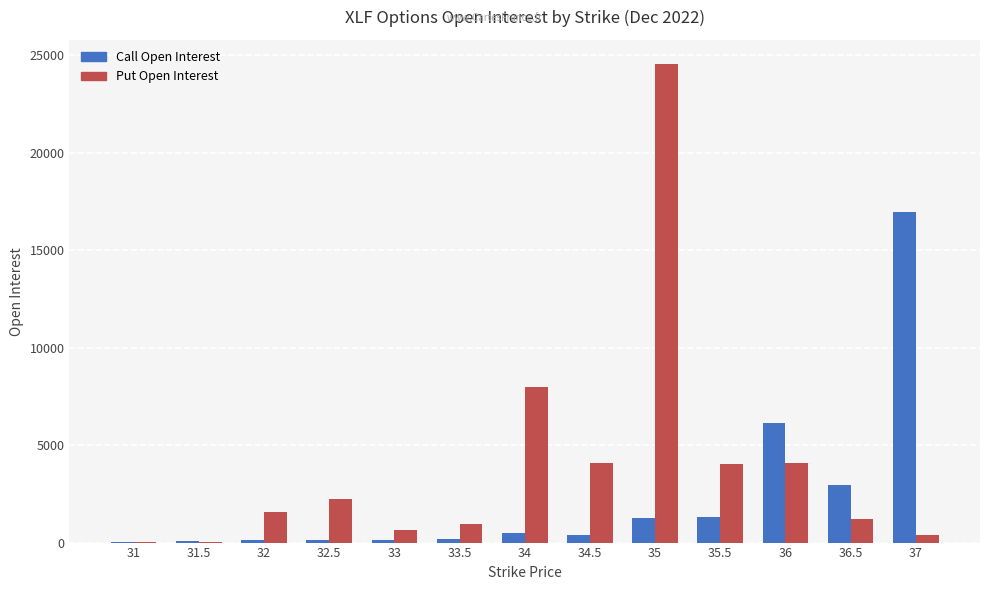

Between 31 and 35.5, which series saw the biggest shift?

Put Open Interest